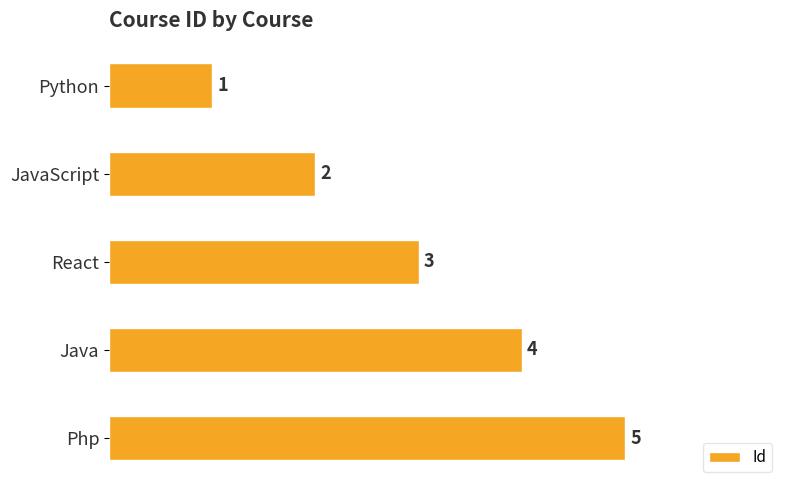

What is the change in value from Python to JavaScript?

+1